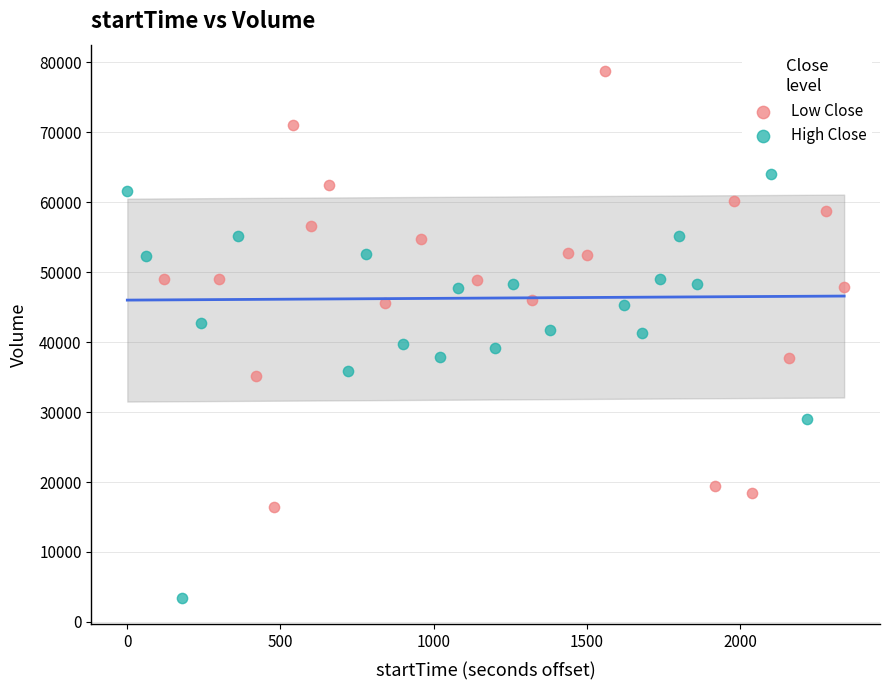

Which series reaches the maximum Y coordinate?

Low Close